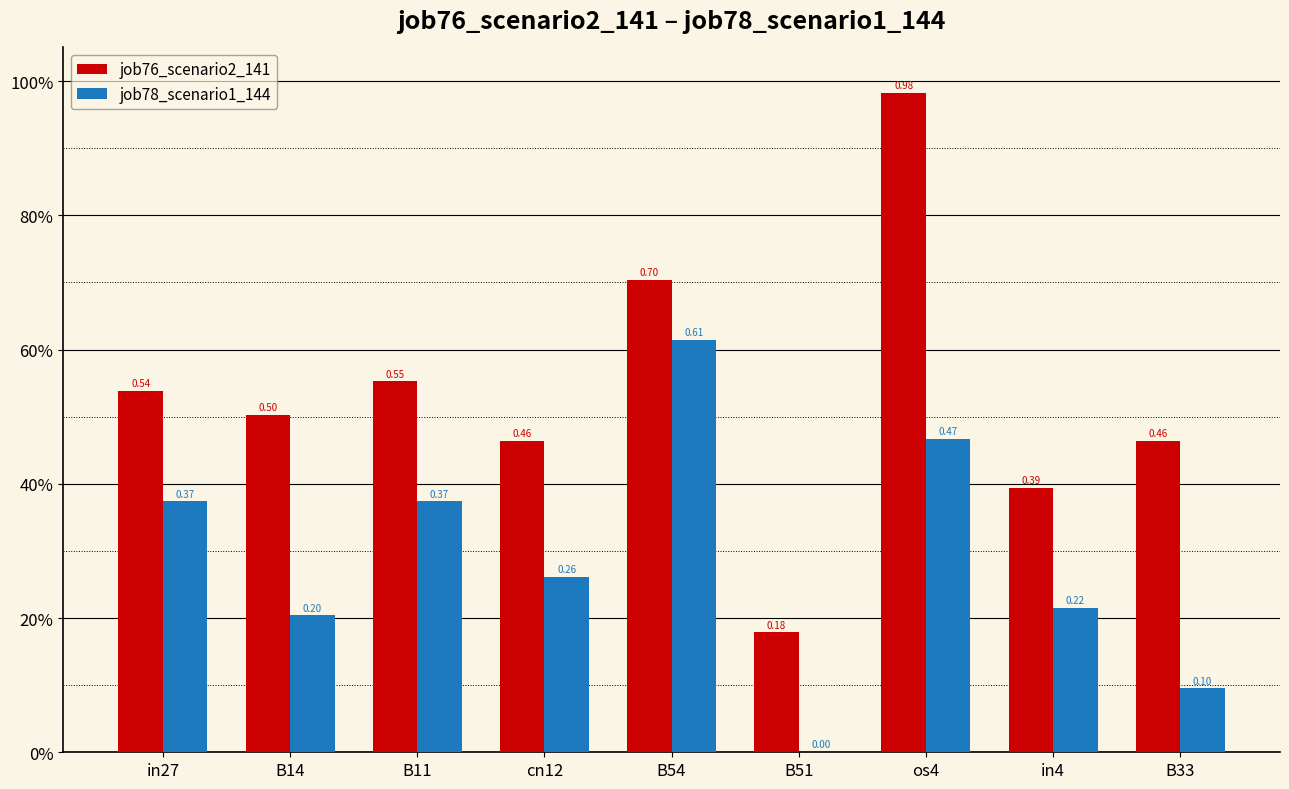

What is the total value across all series at cn12?

0.7